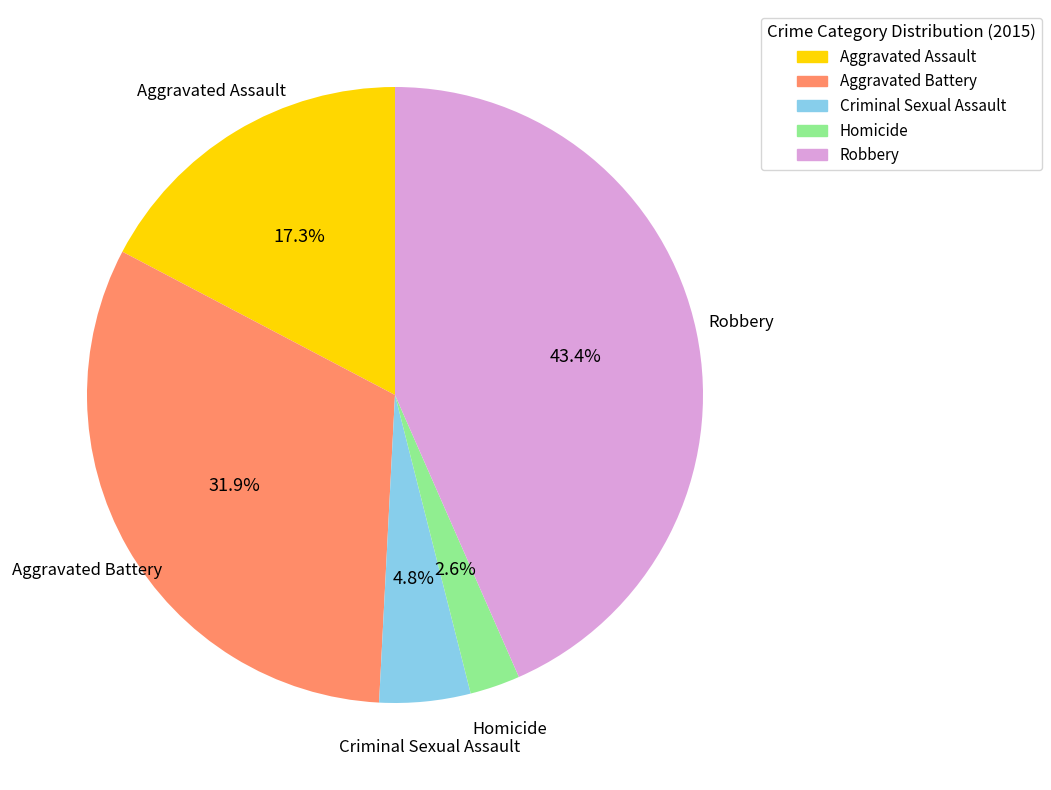

To the nearest percent, what portion does Robbery represent?

43%